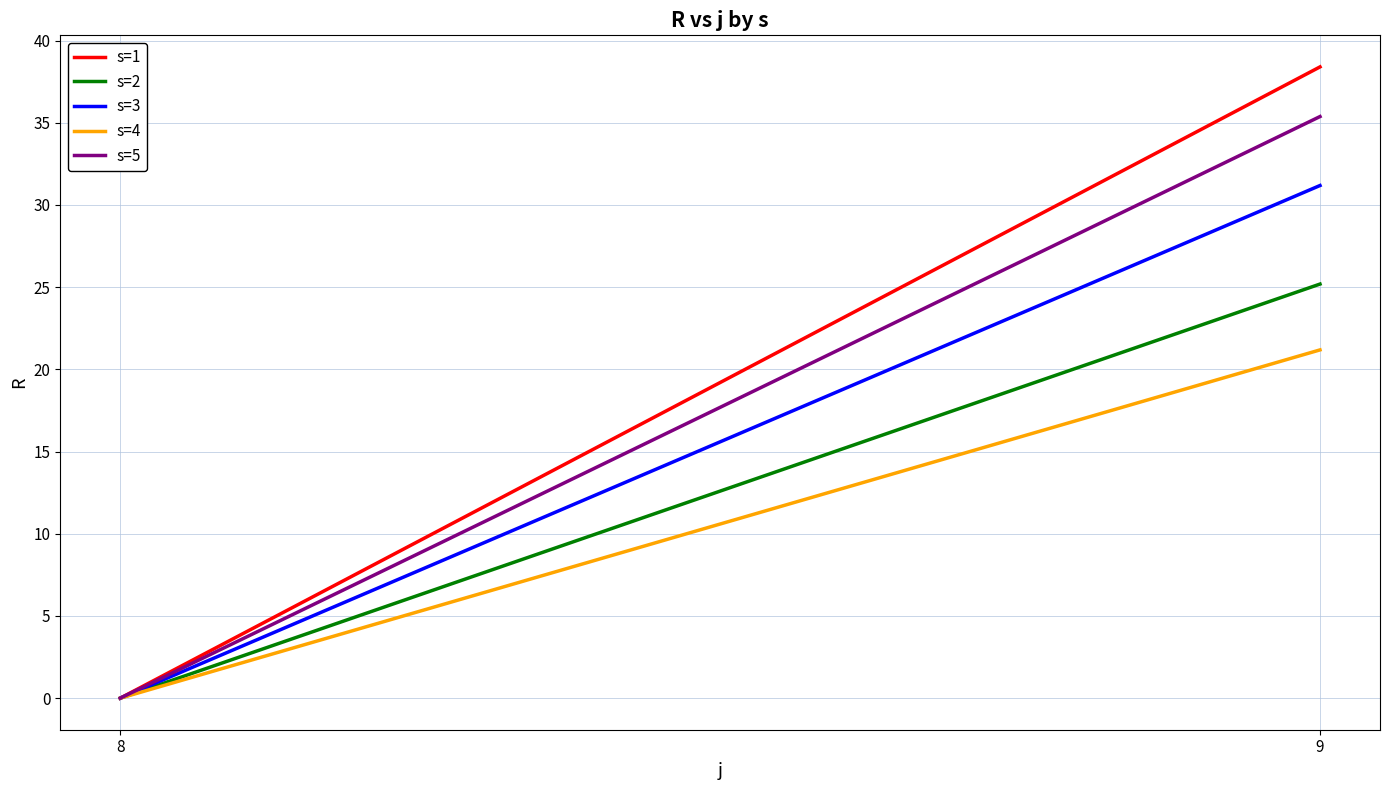

Reading right to left, transcribe all the data shown in this chart.

s=1: 38.4	0.0
s=2: 25.2	0.0
s=3: 31.2	0.0
s=4: 21.2	0.0
s=5: 35.4	0.0